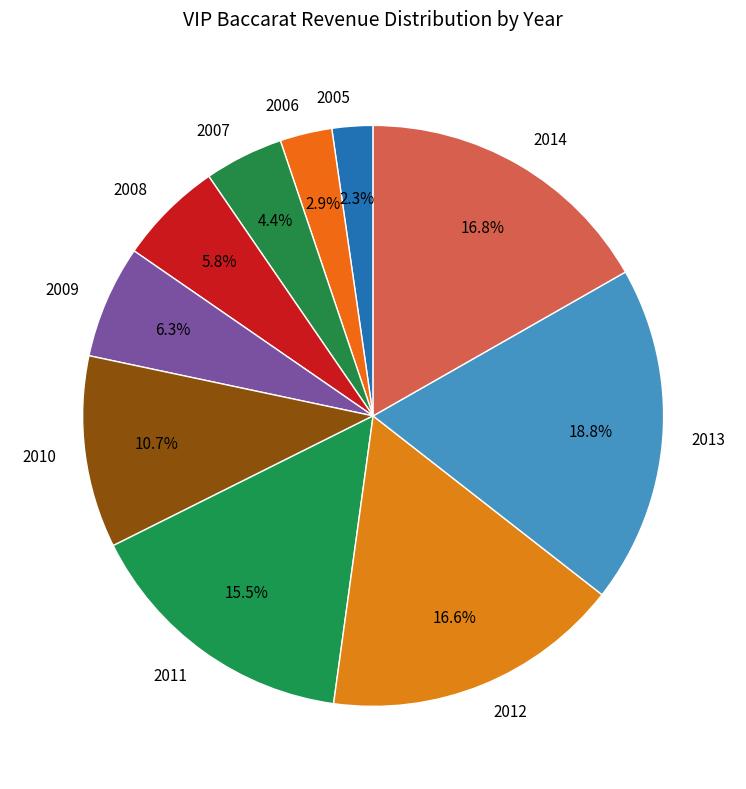

What percentage is the 2005 slice, to the nearest percent?

2%